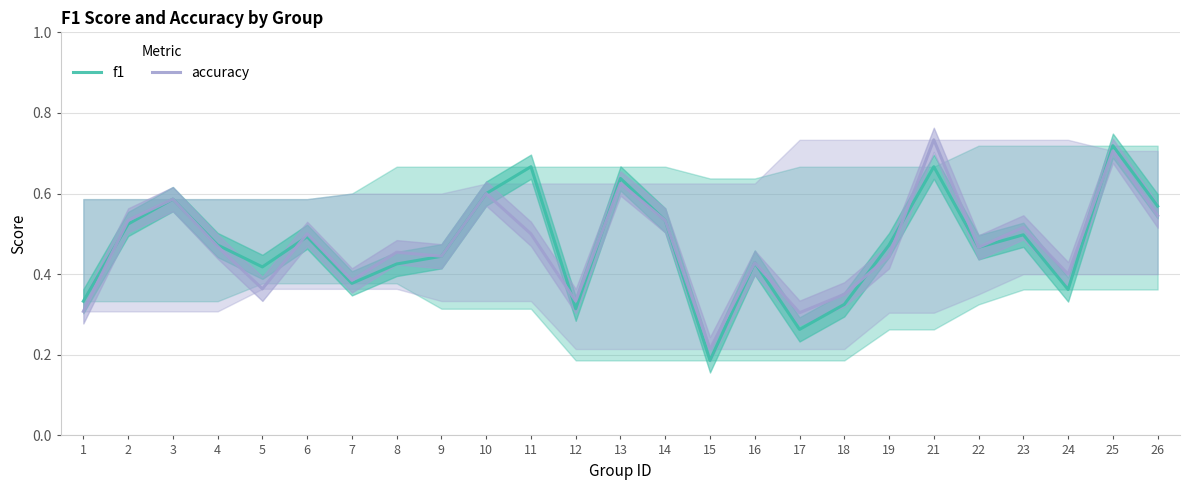

True or false: f1 has a value of 0.1 at 17.

False